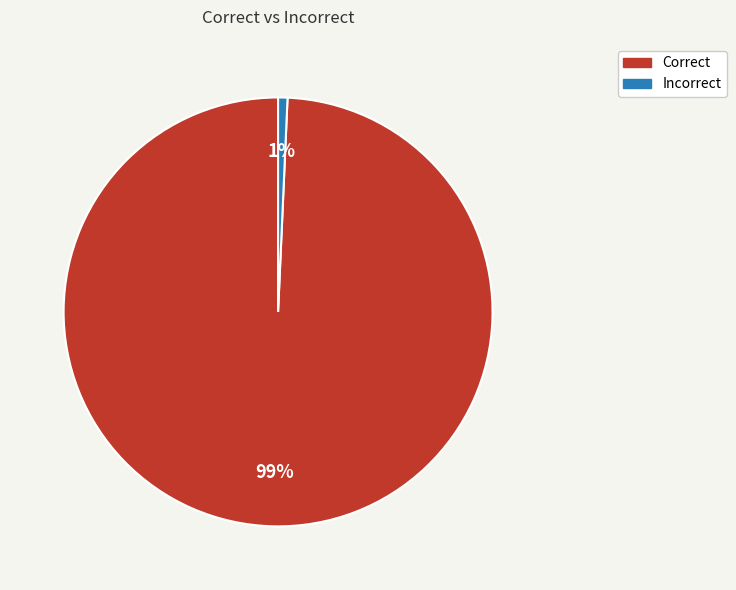

Which slice is the smallest?

Incorrect